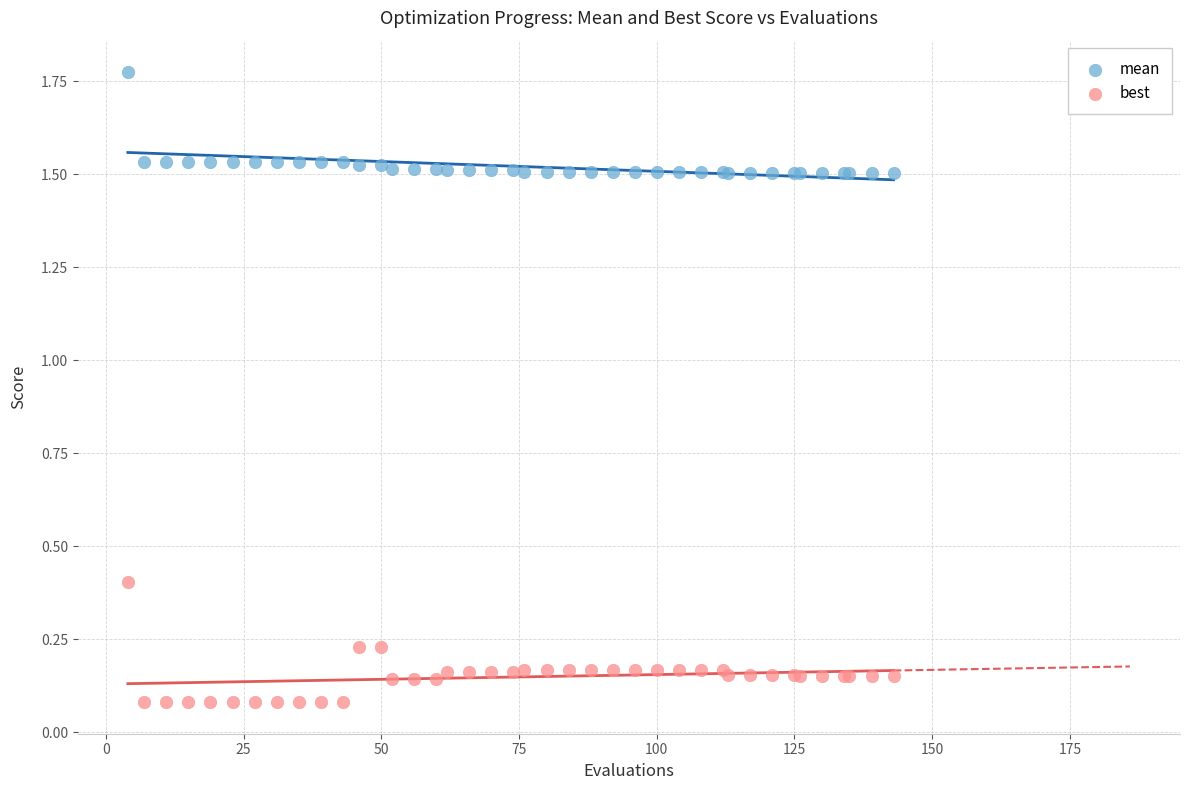

What are all the series names shown in the legend?

mean, best